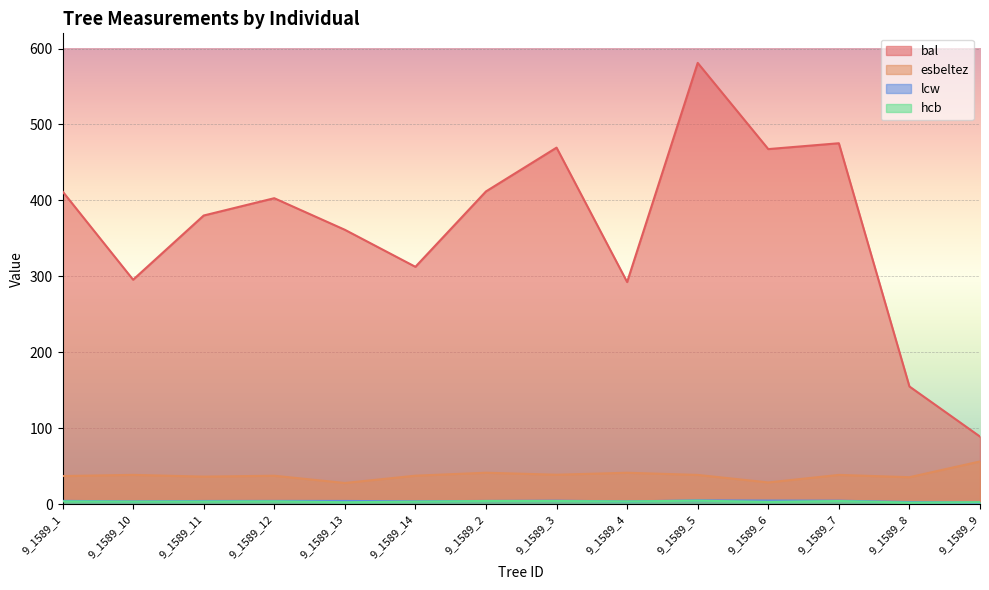

What is the minimum value for hcb?

2.2